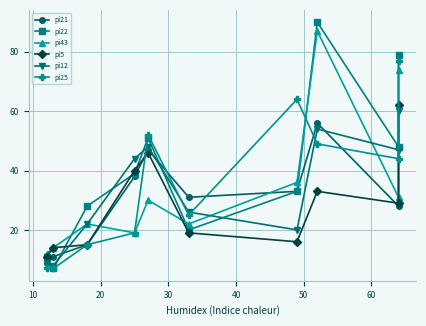

True or false: pi21 and pi12 cross at least once.

True